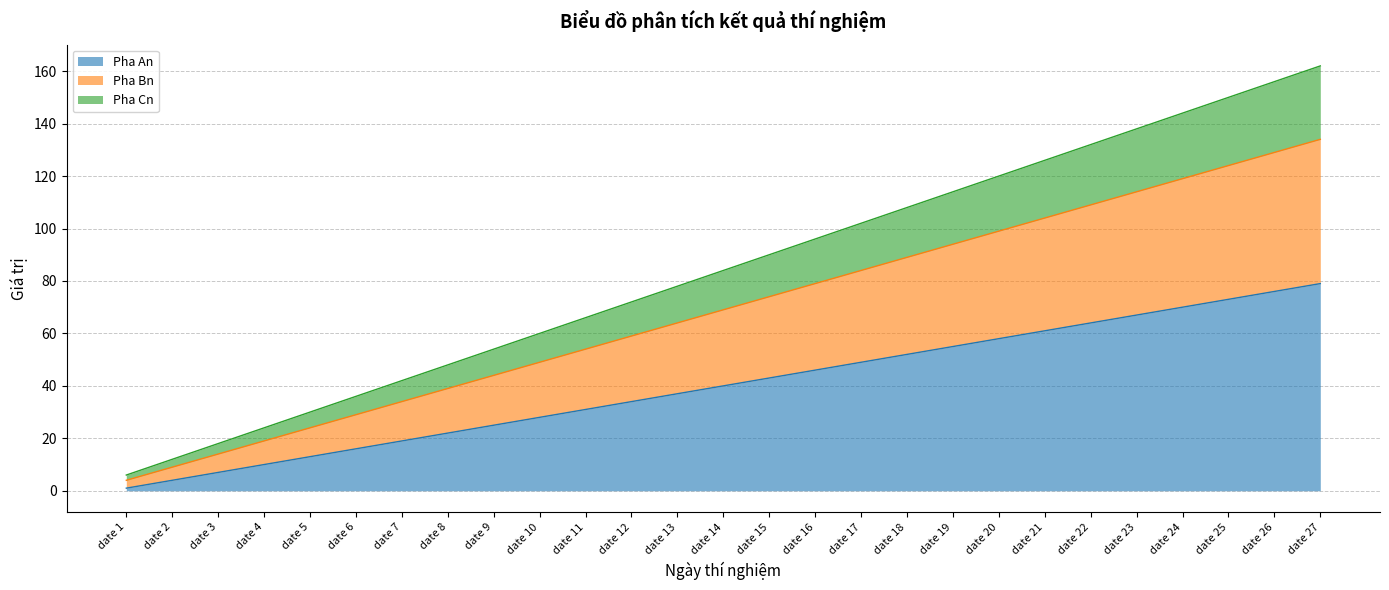

Reading right to left, transcribe all the data shown in this chart.

Pha An: 79	76	73	70	67	64	61	58	55	52	49	46	43	40	37	34	31	28	25	22	19	16	13	10	7	4	1
Pha Bn: 134	129	124	119	114	109	104	99	94	89	84	79	74	69	64	59	54	49	44	39	34	29	24	19	14	9	4
Pha Cn: 162	156	150	144	138	132	126	120	114	108	102	96	90	84	78	72	66	60	54	48	42	36	30	24	18	12	6